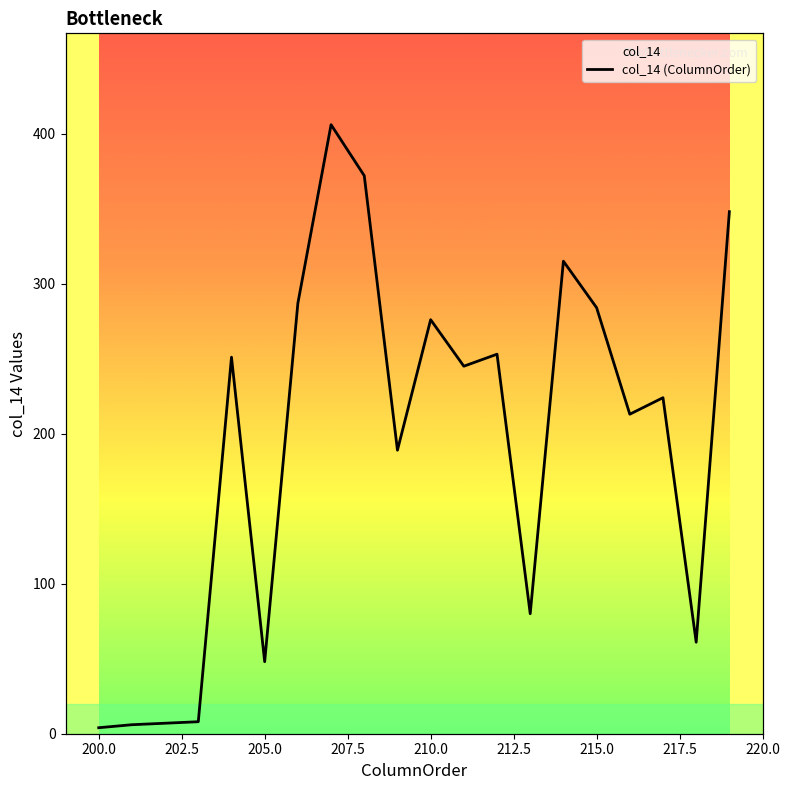

What is the value of the 2nd point from the left?

6